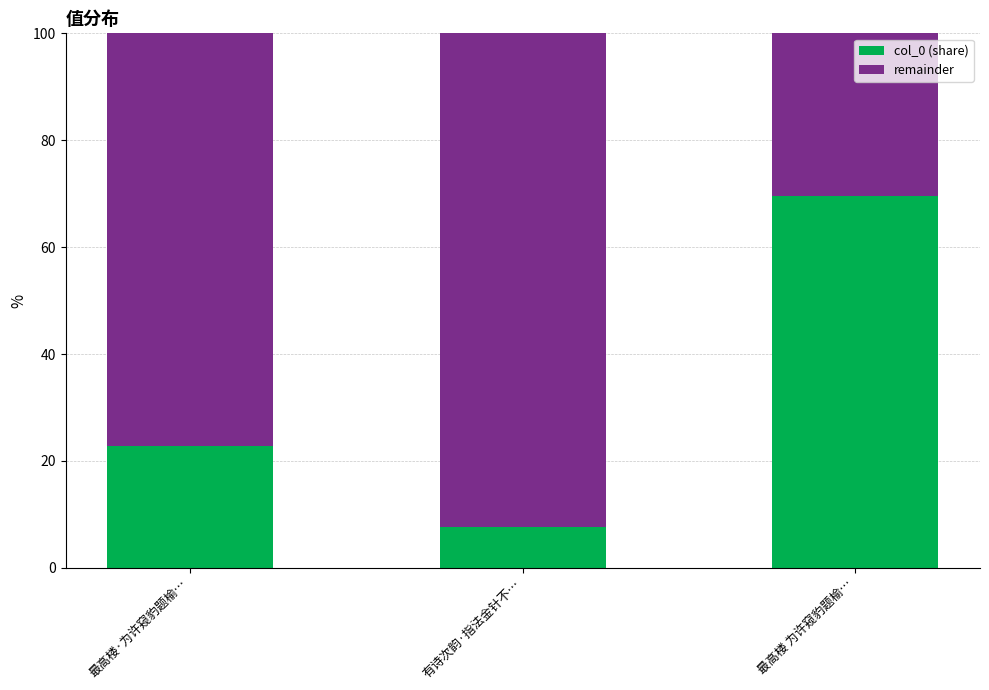

Are the bars horizontal?

No